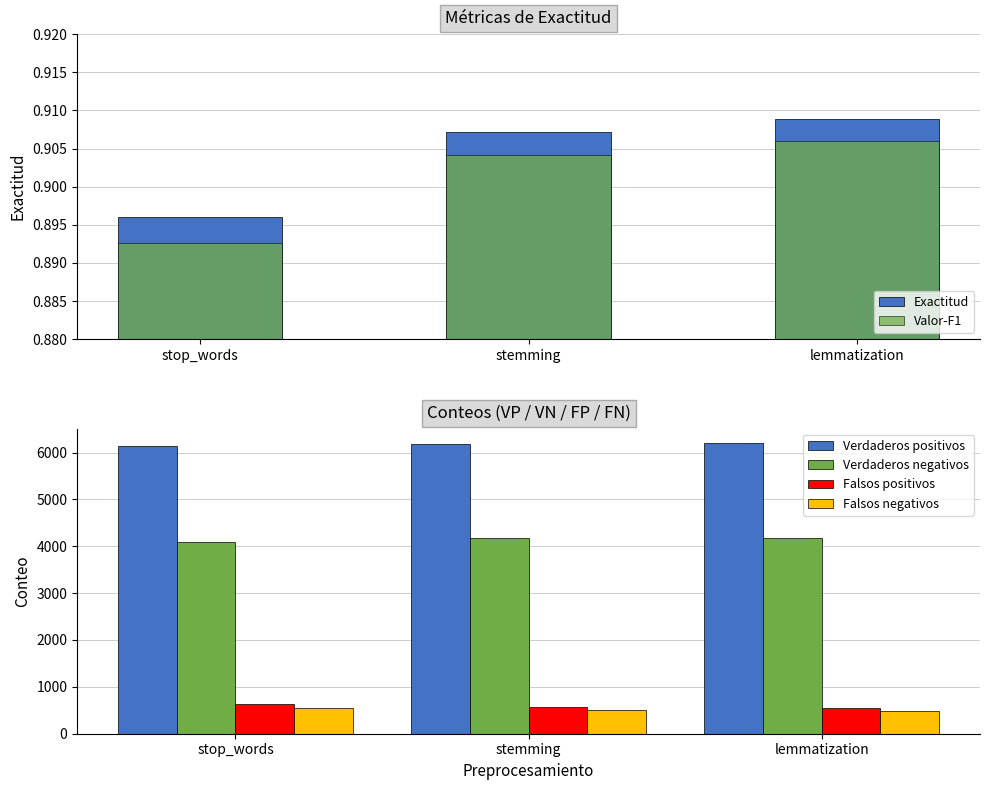

At how many categories does at least one series exceed 5717?

3